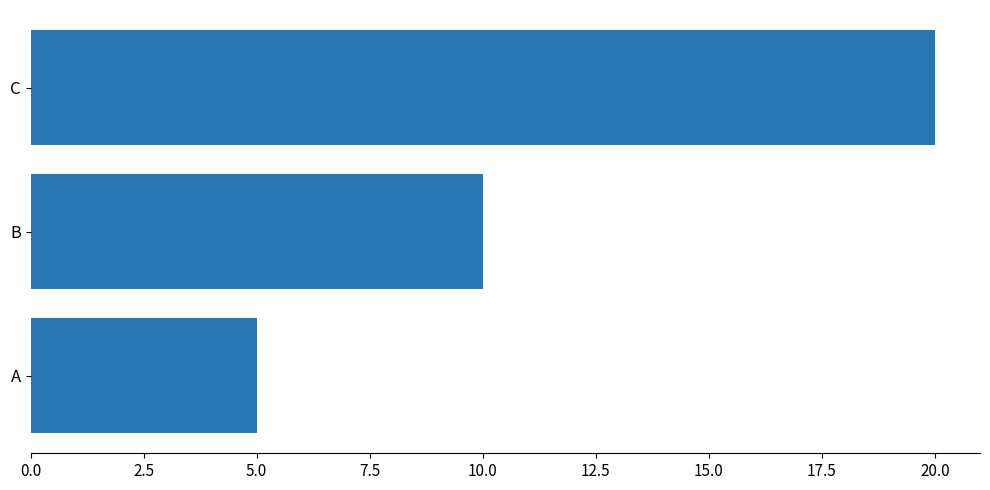

Reading bottom to top, transcribe all the data shown in this chart.

A=5	B=10	C=20